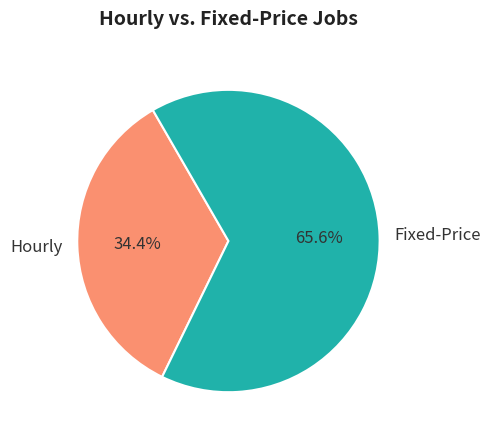

Approximately how many times larger is the value at Hourly compared to Fixed-Price?

0.5